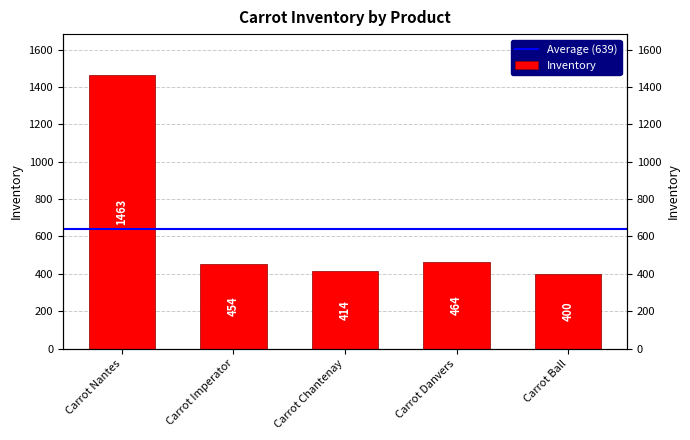

Reading left to right, extract all data points from this chart.

Carrot Nantes=1463	Carrot Imperator=454	Carrot Chantenay=414	Carrot Danvers=464	Carrot Ball=400